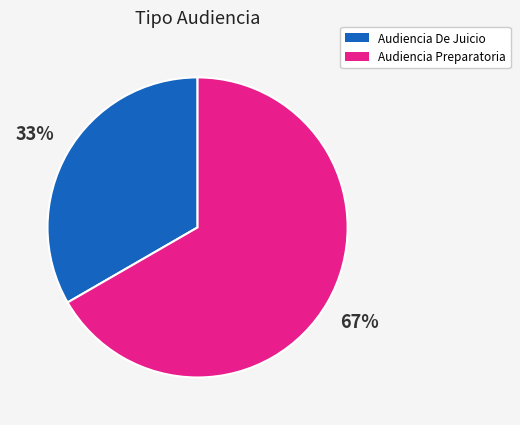

To the nearest percent, what portion does Audiencia Preparatoria represent?

67%